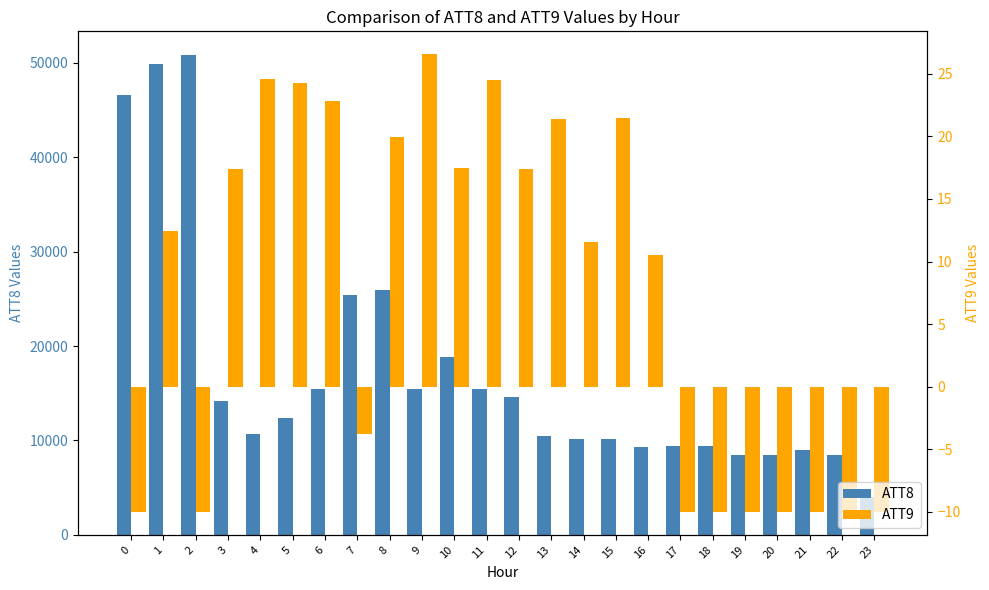

What is the minimum value shown in the chart?

-10.0